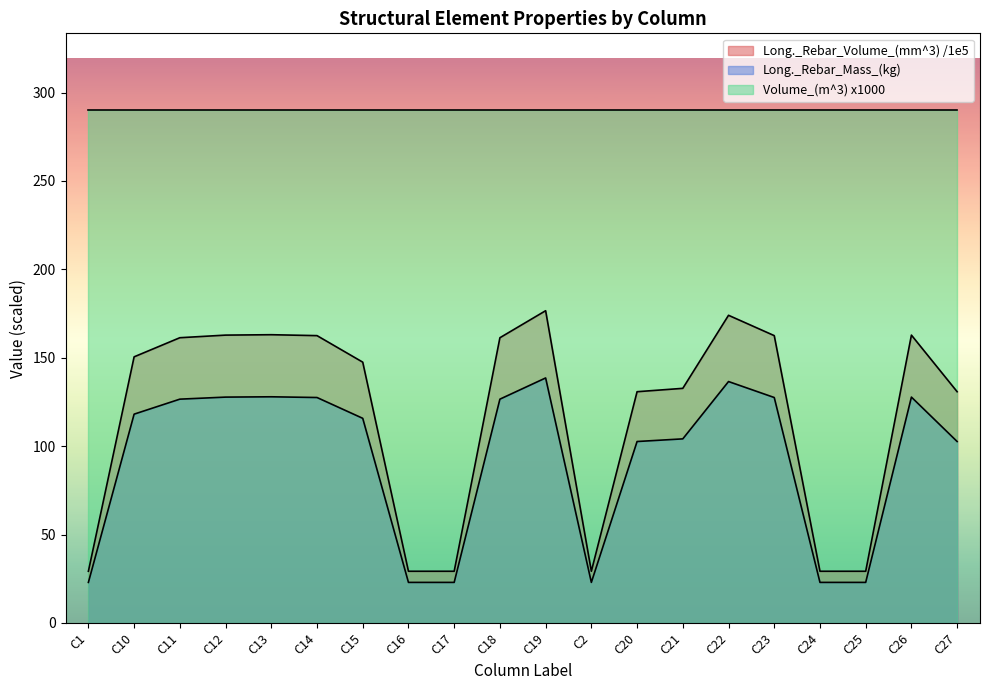

Which series has the largest range (max minus min)?

Long._Rebar_Volume_(mm^3) /1e5